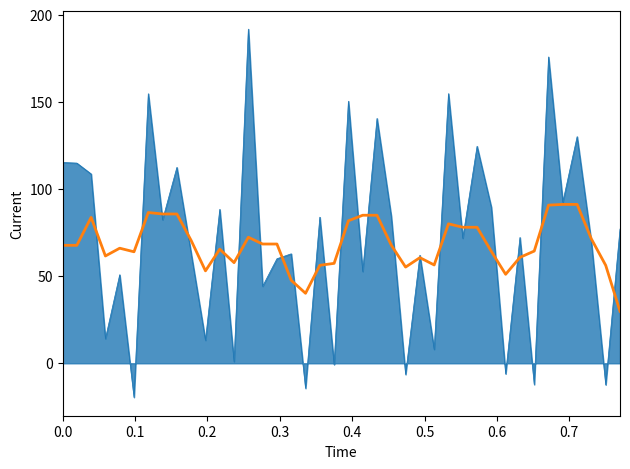

What is the greatest value displayed?

191.8